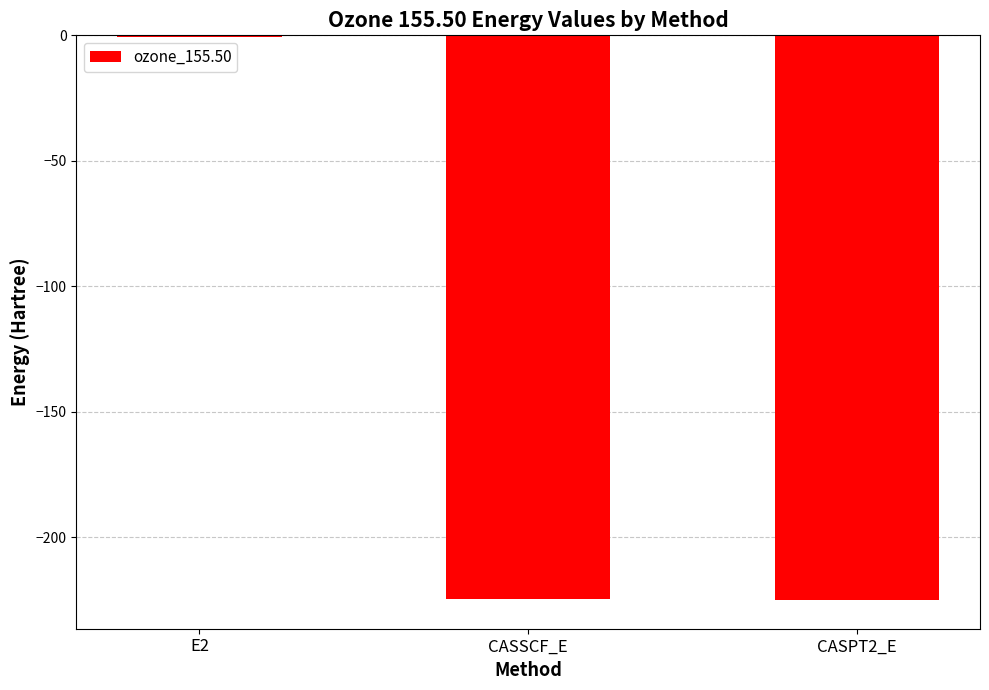

Is it true that the value at CASSCF_E is -396.6?

False